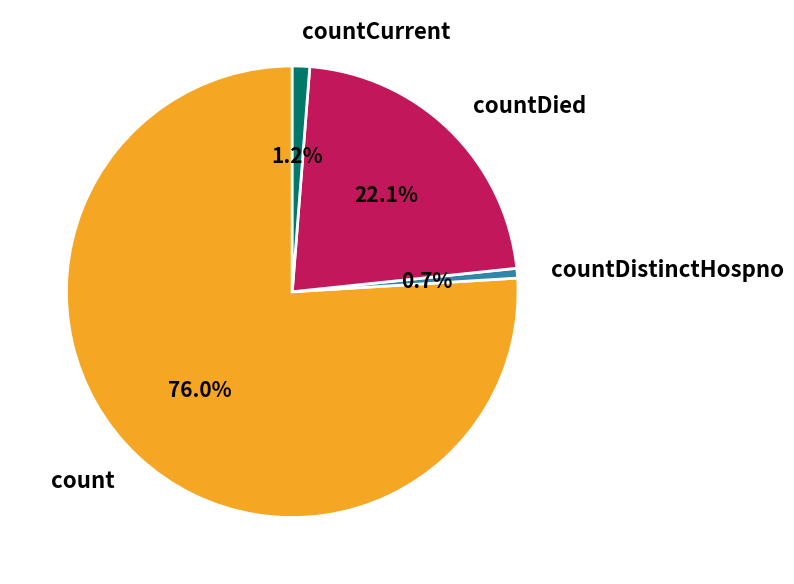

Which slice is the largest?

count